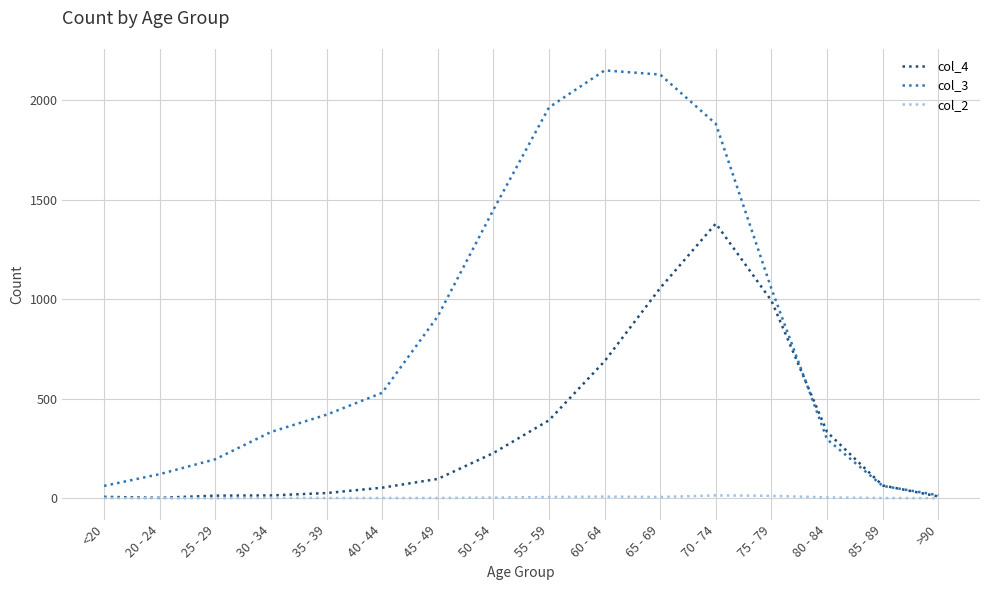

What is the difference between the col_3 values at 40 - 44 and 85 - 89?

468